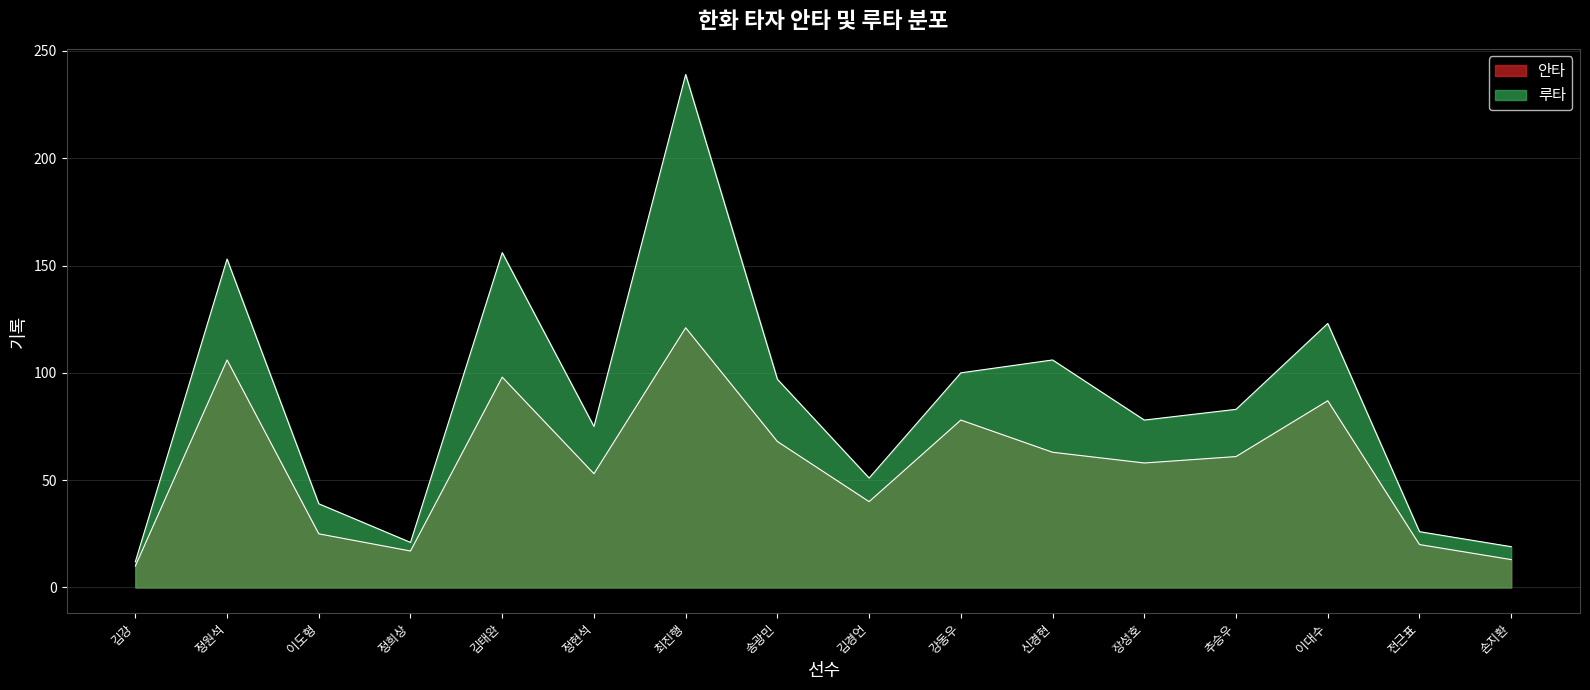

What is the value of the 루타 point at the 15th from the left?

26